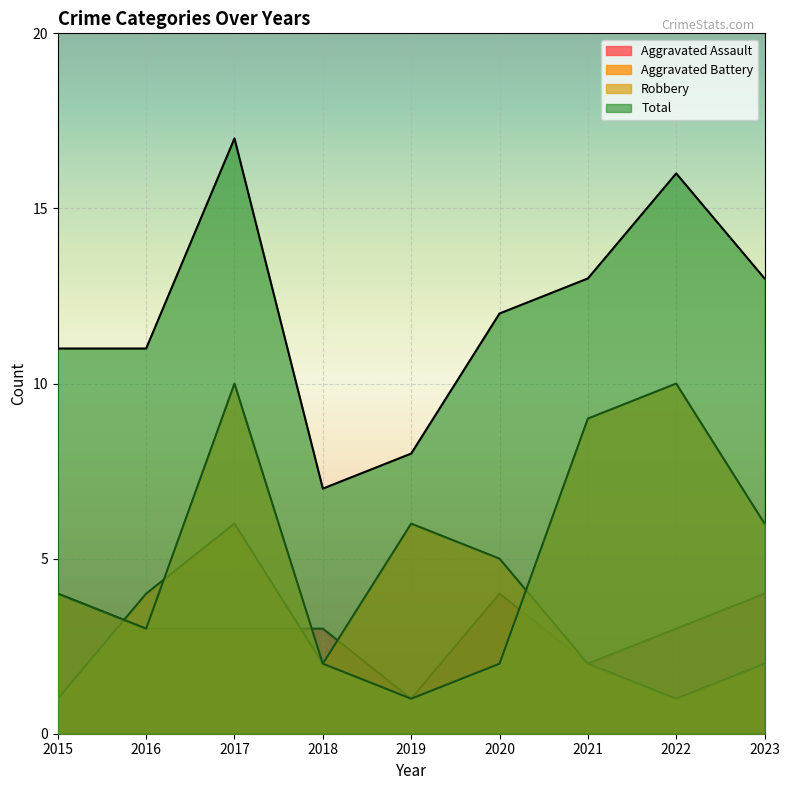

Is it true that Robbery equals 3 at 2018?

False